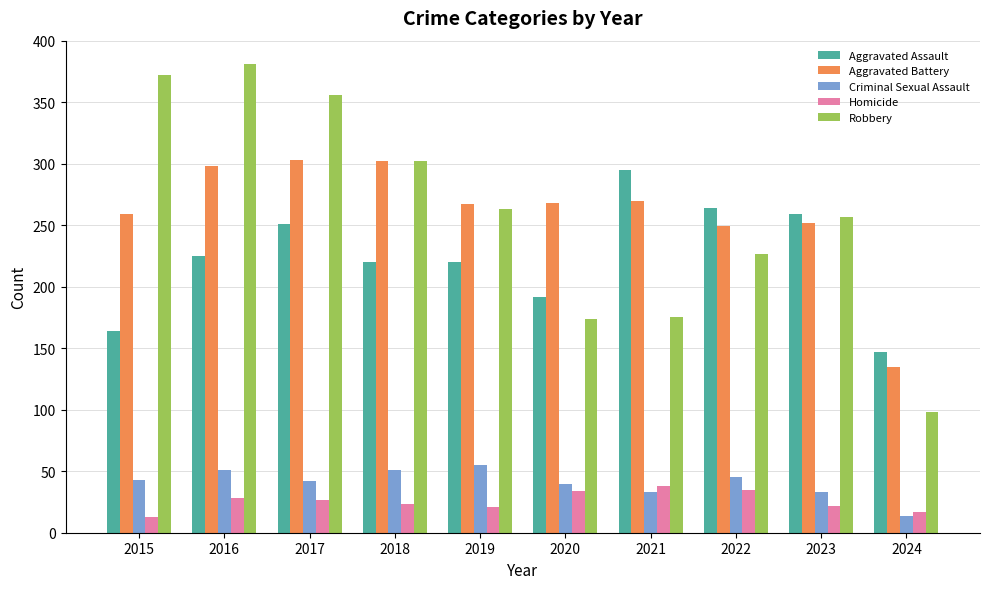

How many categories are shown in the chart?

10